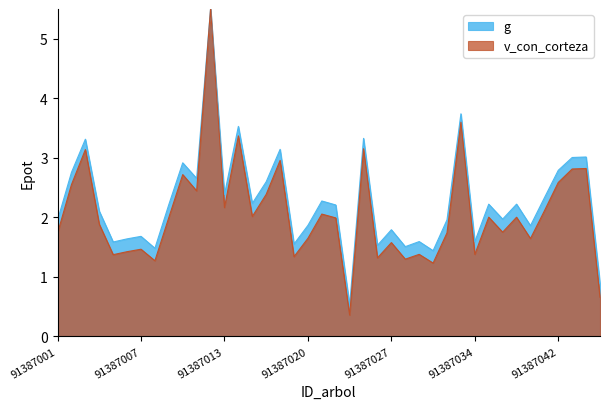

List the series in order of their peak value, lowest first.

g, v_con_corteza